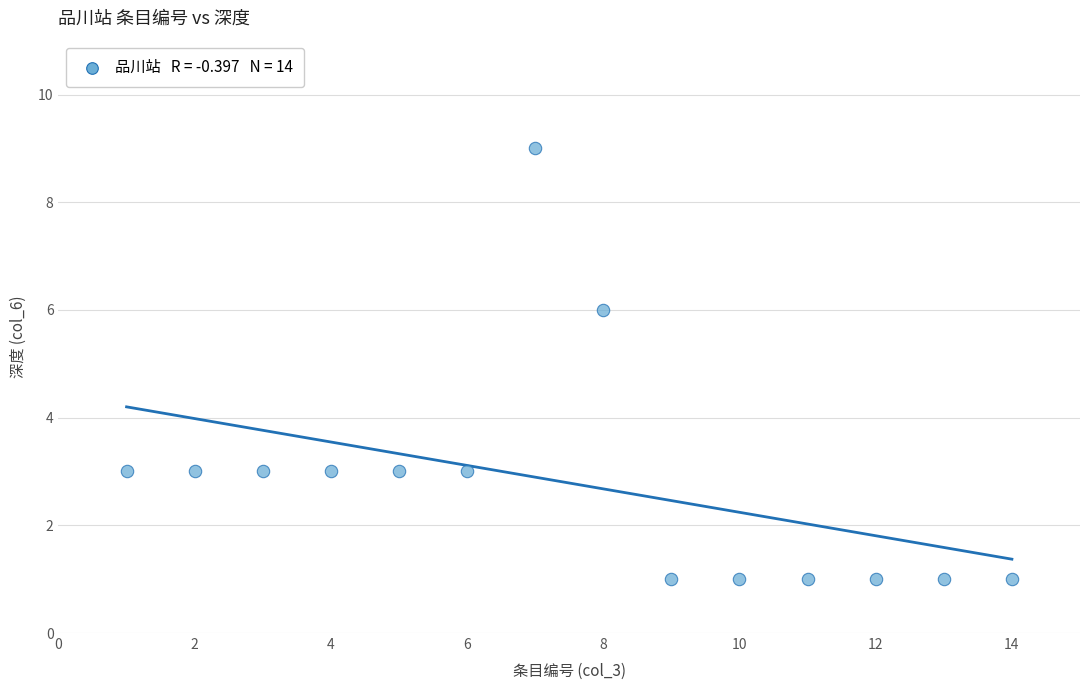

What is the range of X values (max minus min)?

13